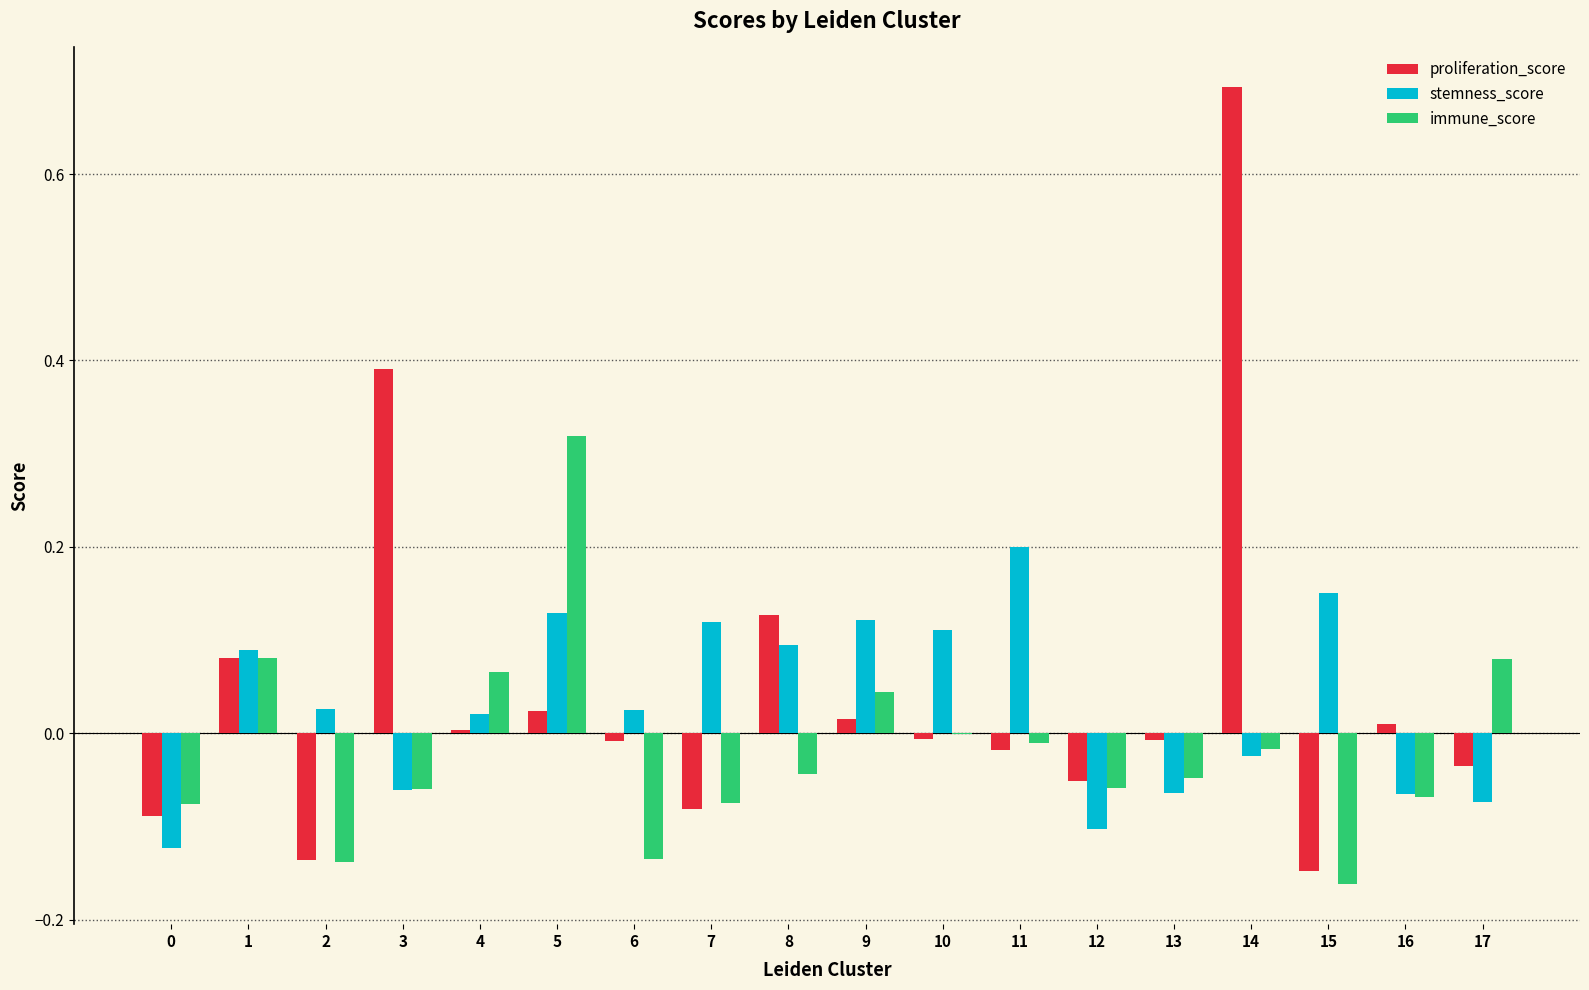

The value of immune_score at 6 is -0.1. True or false?

True